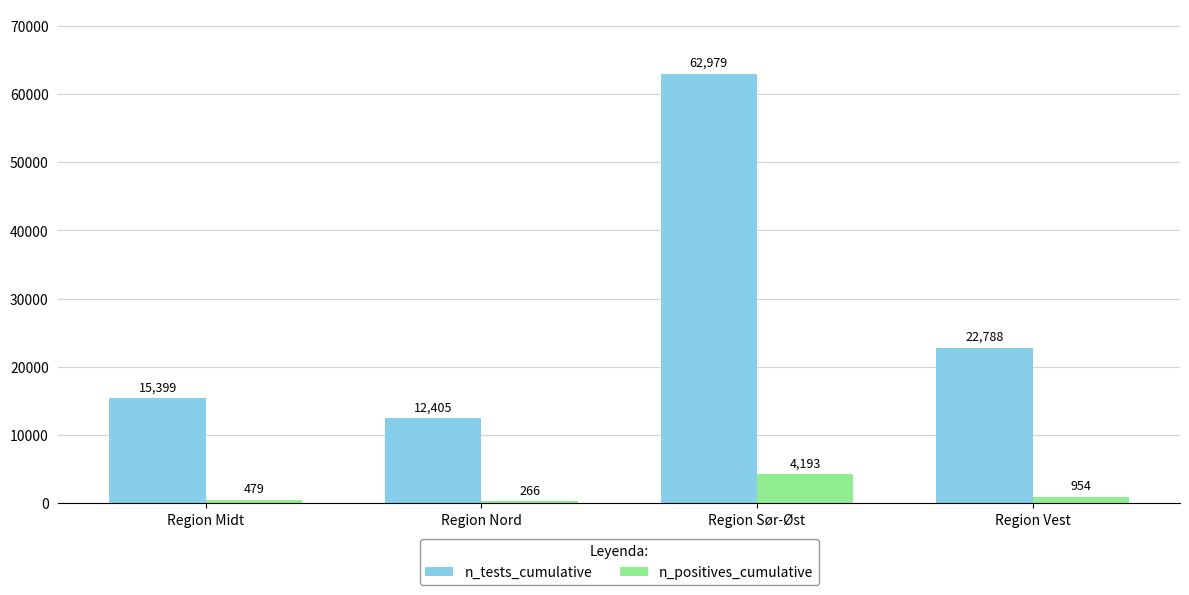

List the labels in order of n_positives_cumulative value, smallest first.

Region Nord, Region Midt, Region Vest, Region Sør-Øst